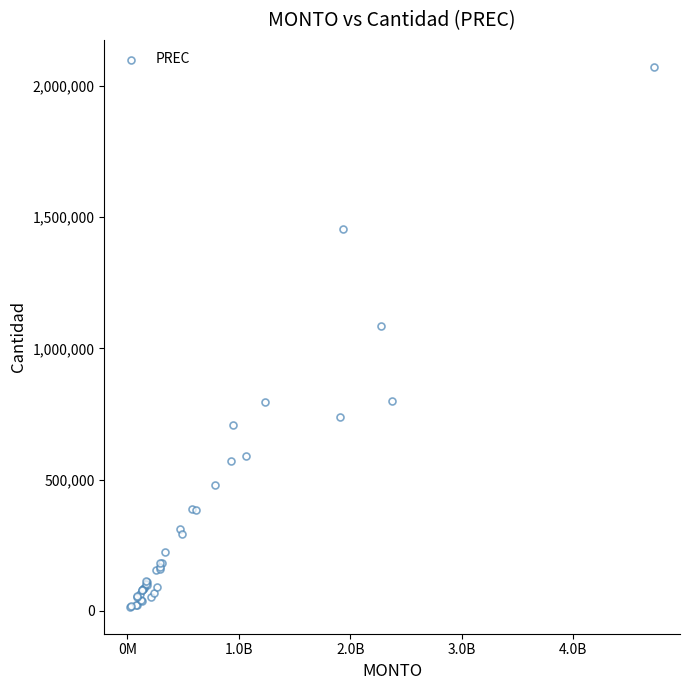

What Y value in the scatter plot is closest to 1044103?

1085672